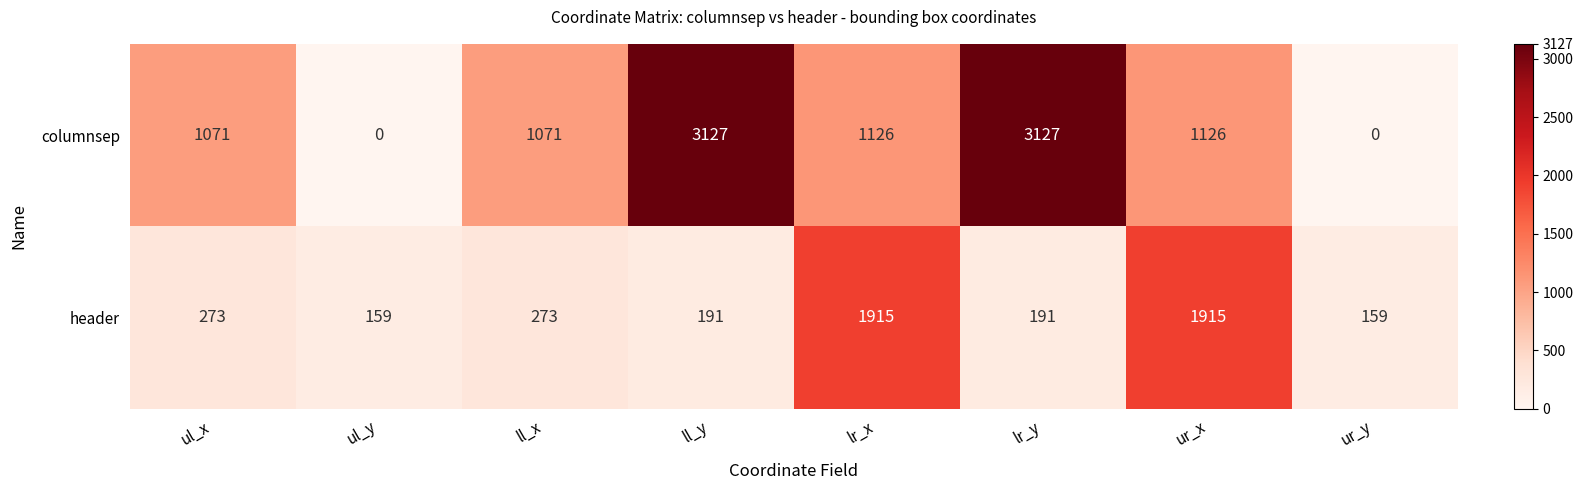

Which series has the widest spread of values?

columnsep